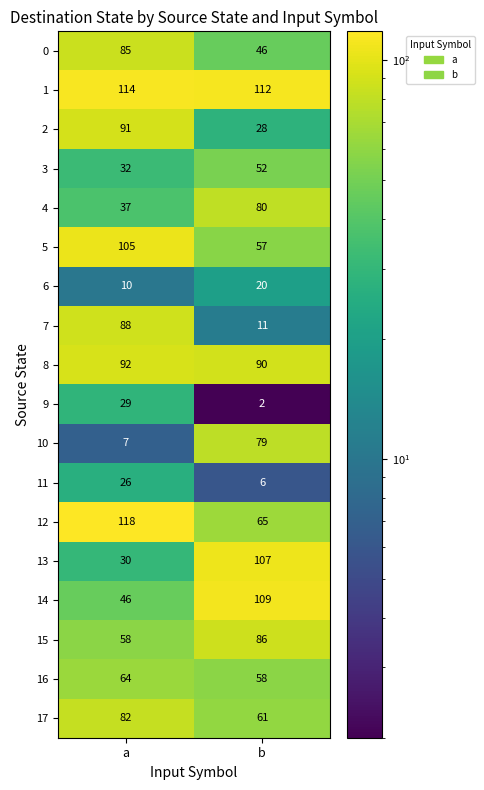

What is the difference between the highest and lowest values at a?

111